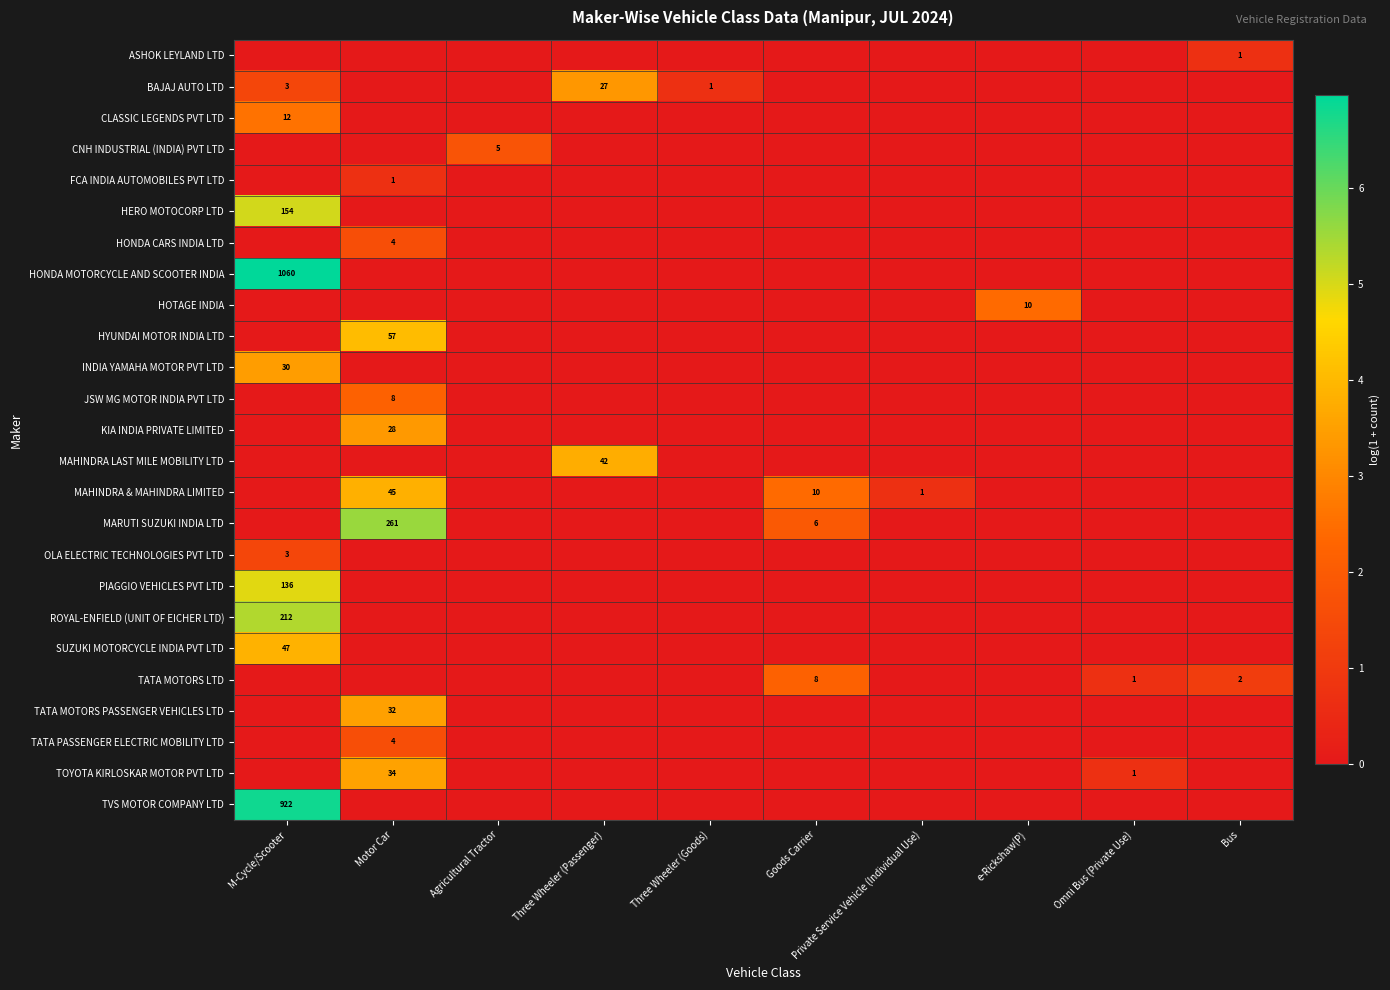

The value of KIA INDIA PRIVATE LIMITED at Three Wheeler (Passenger) is 0.0. True or false?

True